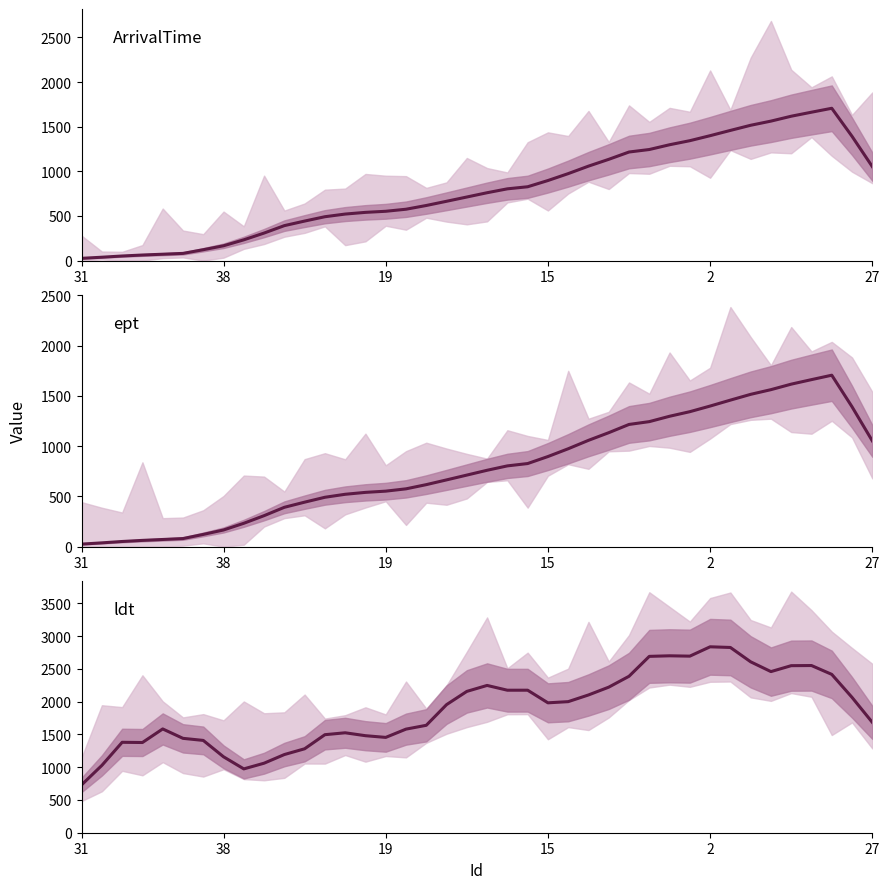

What is the sum of the values at 13 and 11?

2805.2